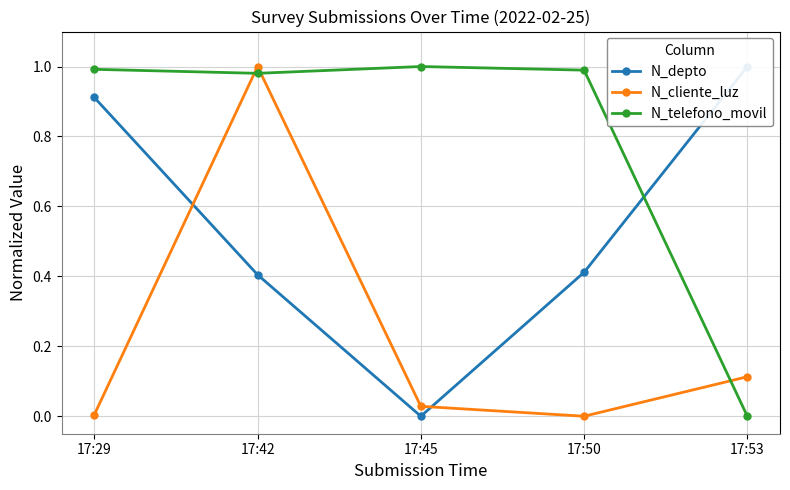

After their last crossing, which series has the higher values: N_cliente_luz or N_telefono_movil?

N_cliente_luz